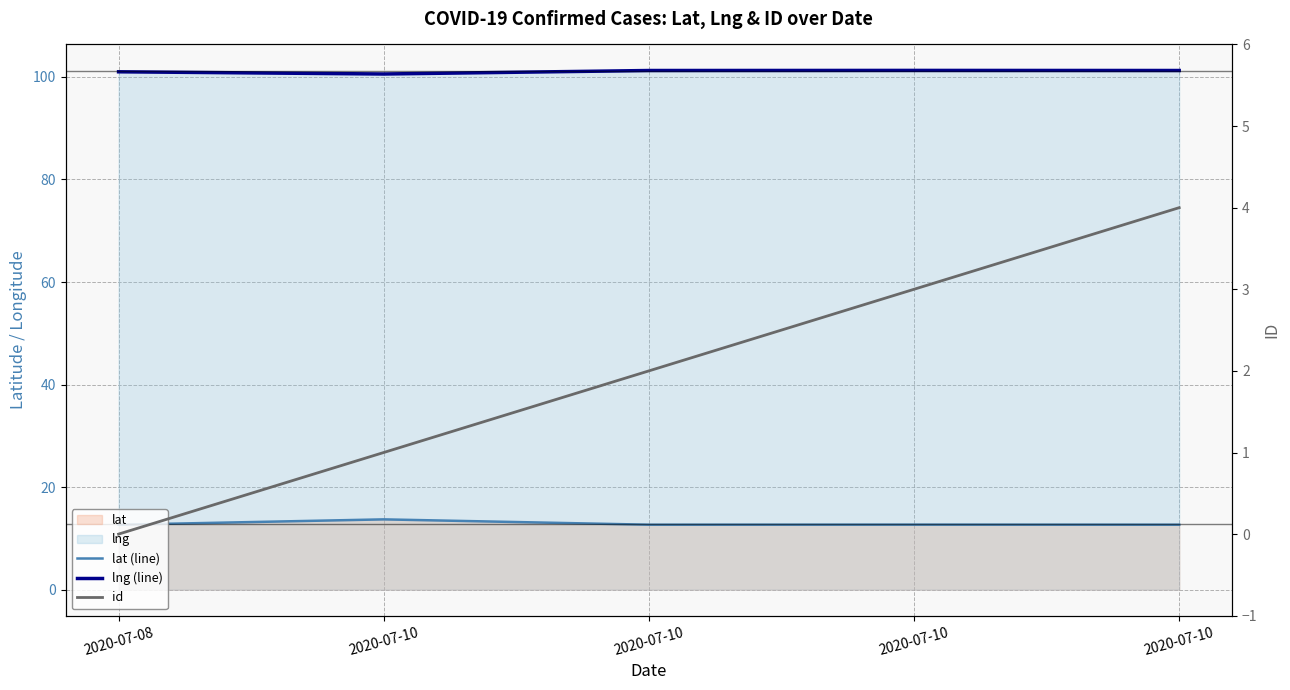

Between 2020-07-08 and 2020-07-10, which series saw the biggest shift?

id